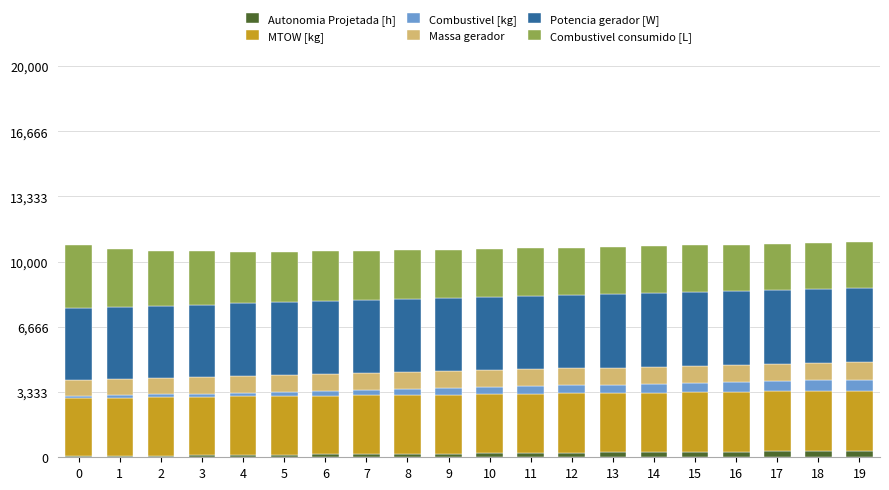

What is the average value of the Autonomia Projetada [h] series?

198.0